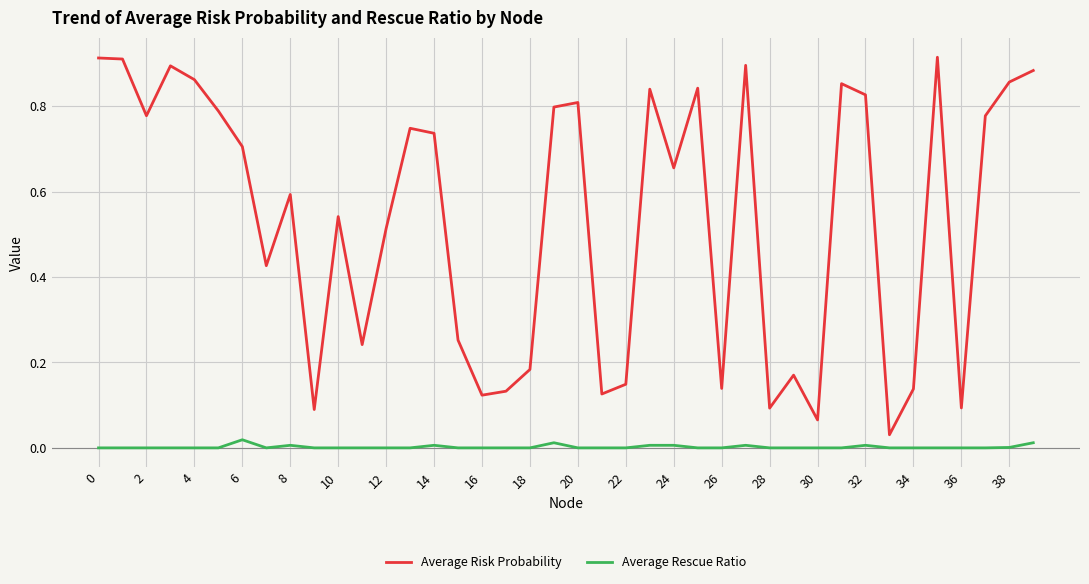

True or false: Average Risk Probability and Average Rescue Ratio cross at least once.

False